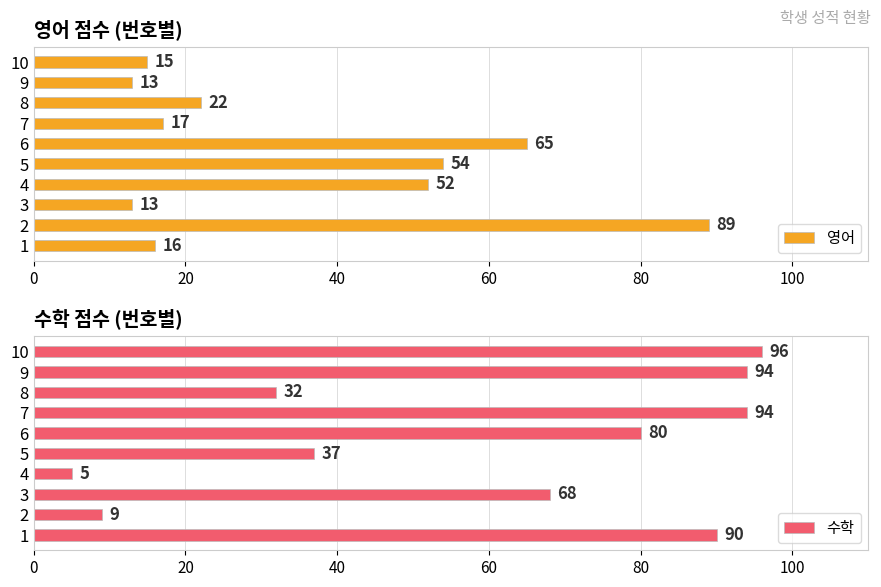

What is the highest value of the 영어 series?

89